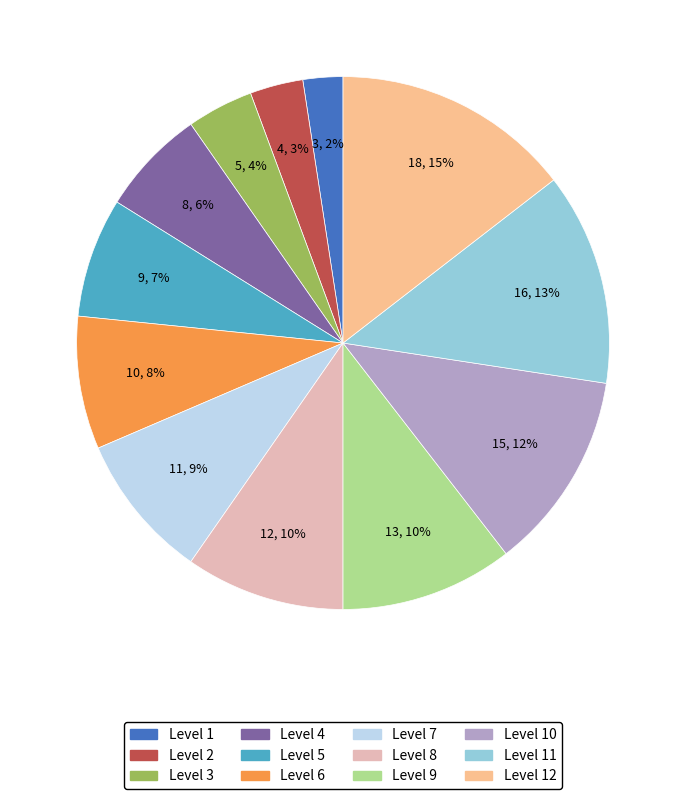

Is there any slice that represents more than half of the pie?

No